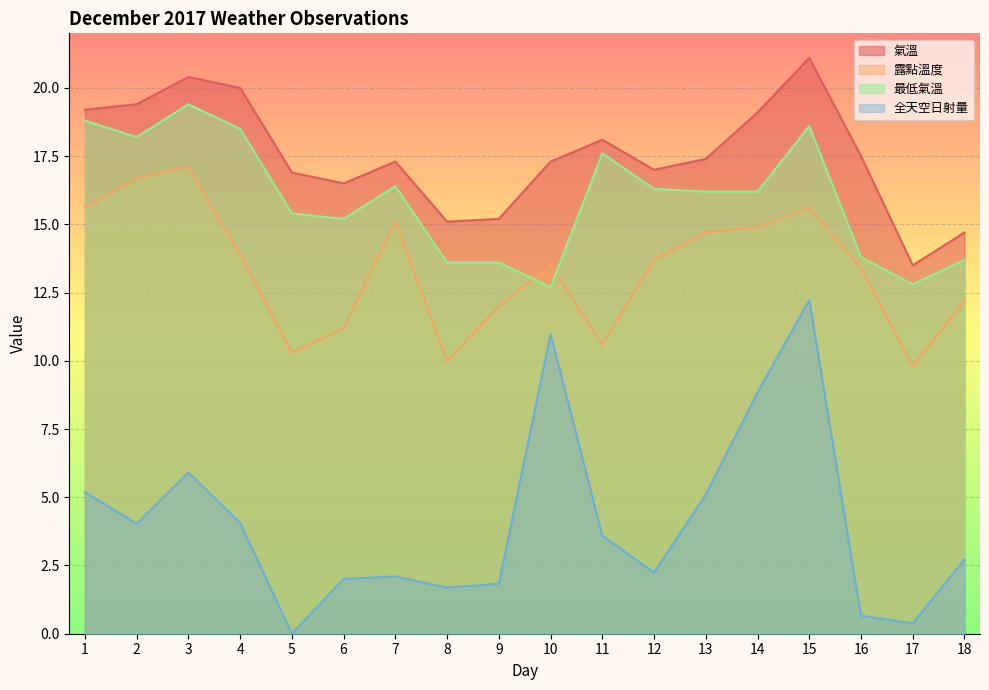

At how many categories does at least one series exceed 2?

18